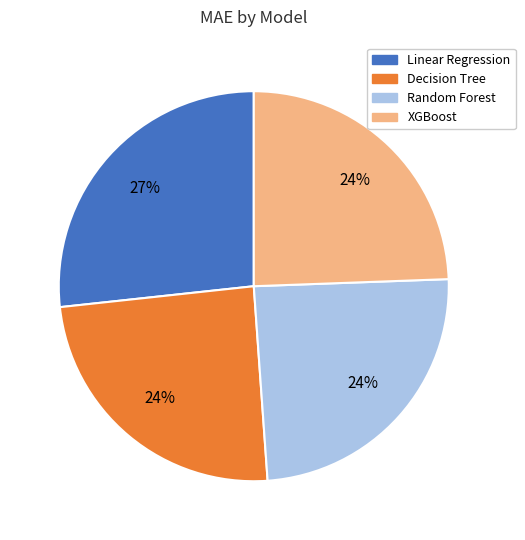

Which slice is the largest?

Linear Regression